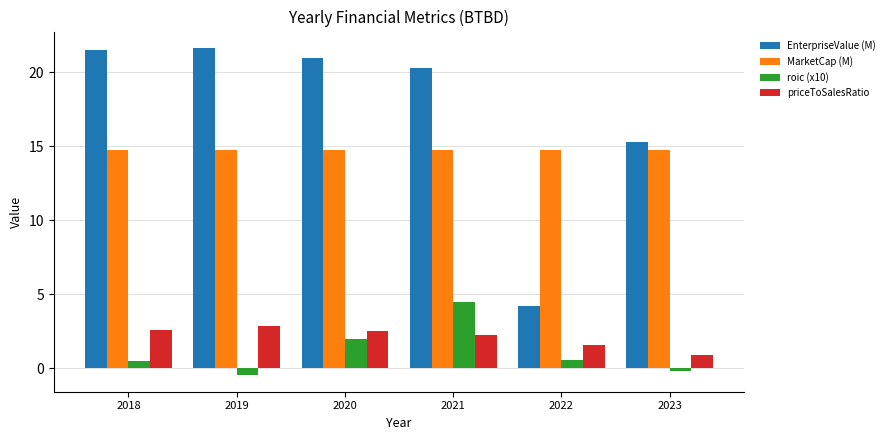

List the series in order of their peak value, lowest first.

priceToSalesRatio, roic (x10), MarketCap (M), EnterpriseValue (M)